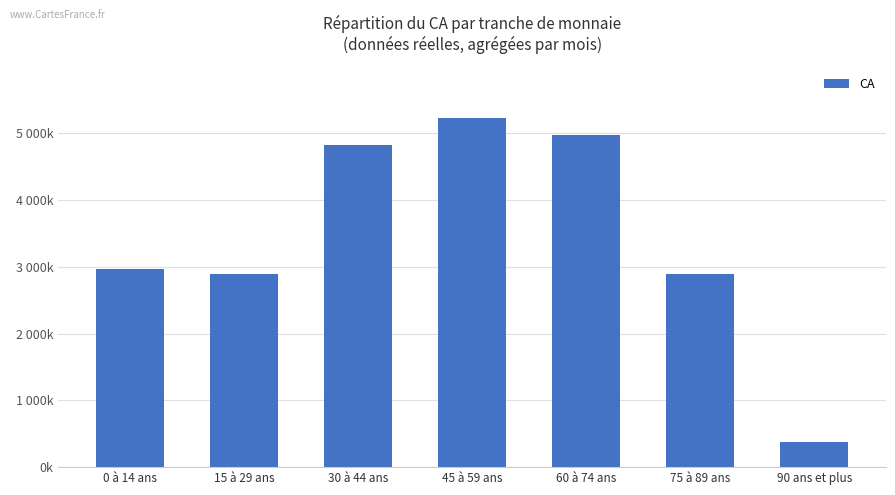

Are the bars horizontal?

No